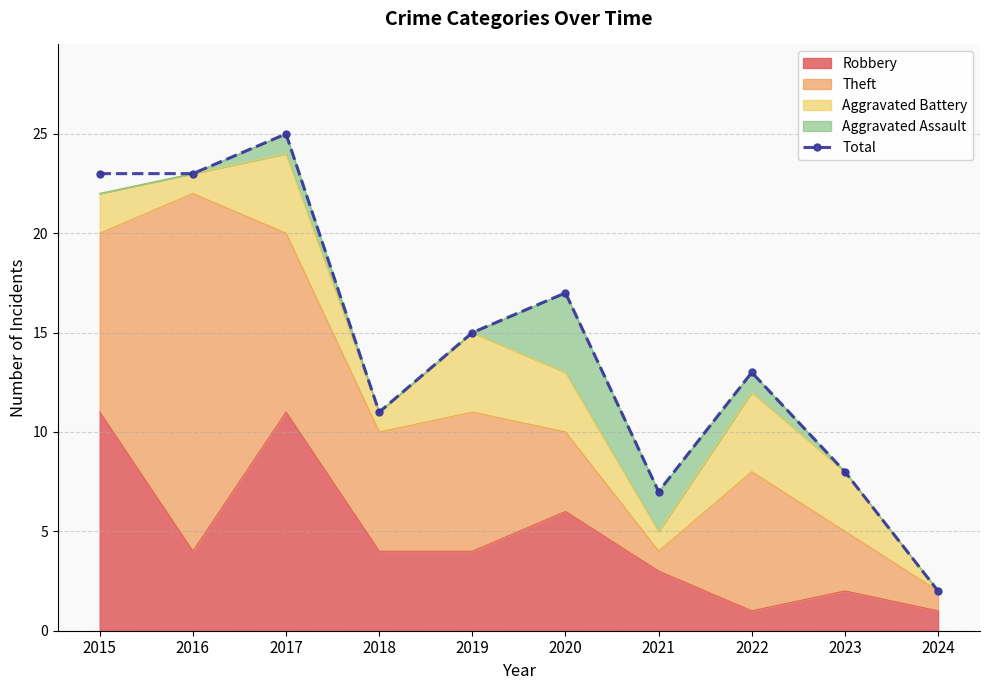

What is the value of the 4th point from the left?

11